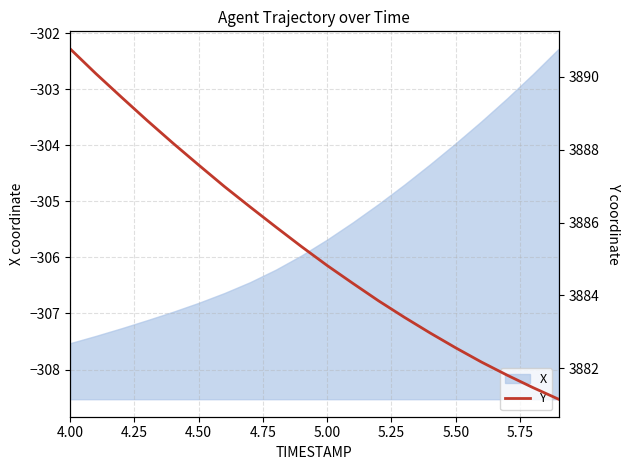

What is the maximum value shown in the chart?

3890.8